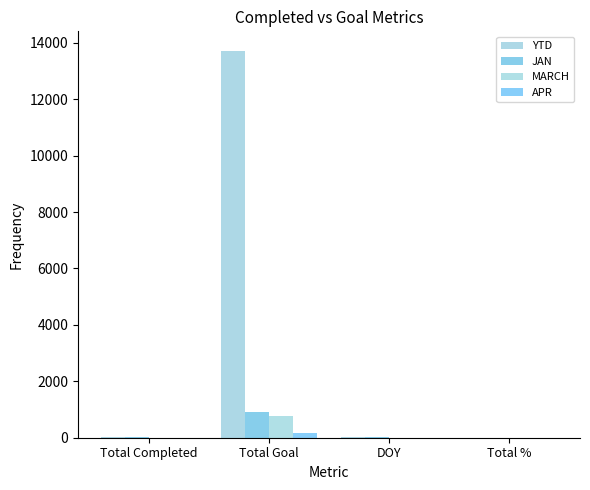

What position from the left is Total Goal?

2